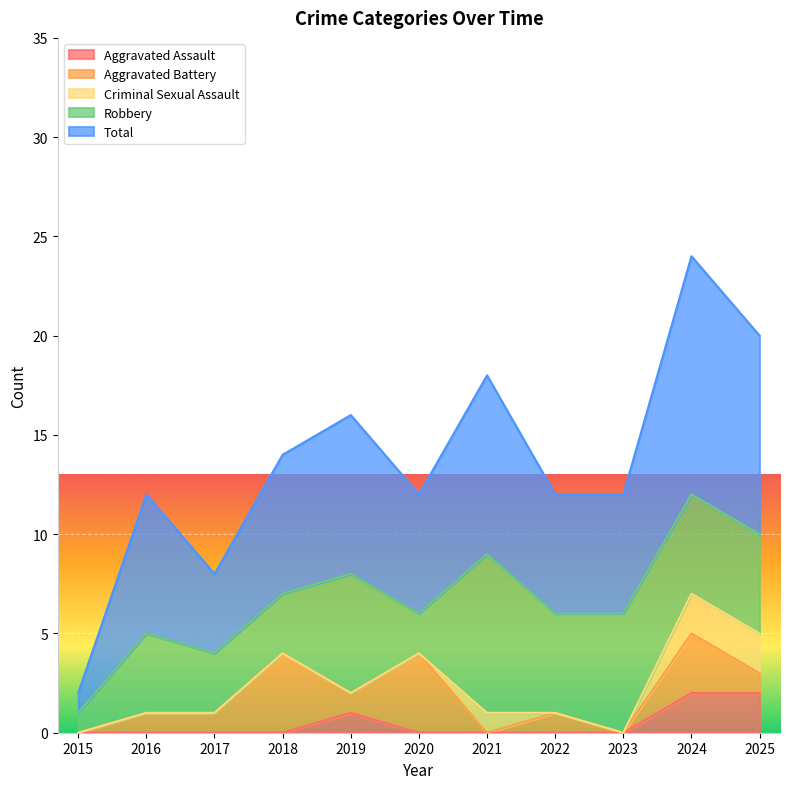

Which series has the largest total across all categories?

Total